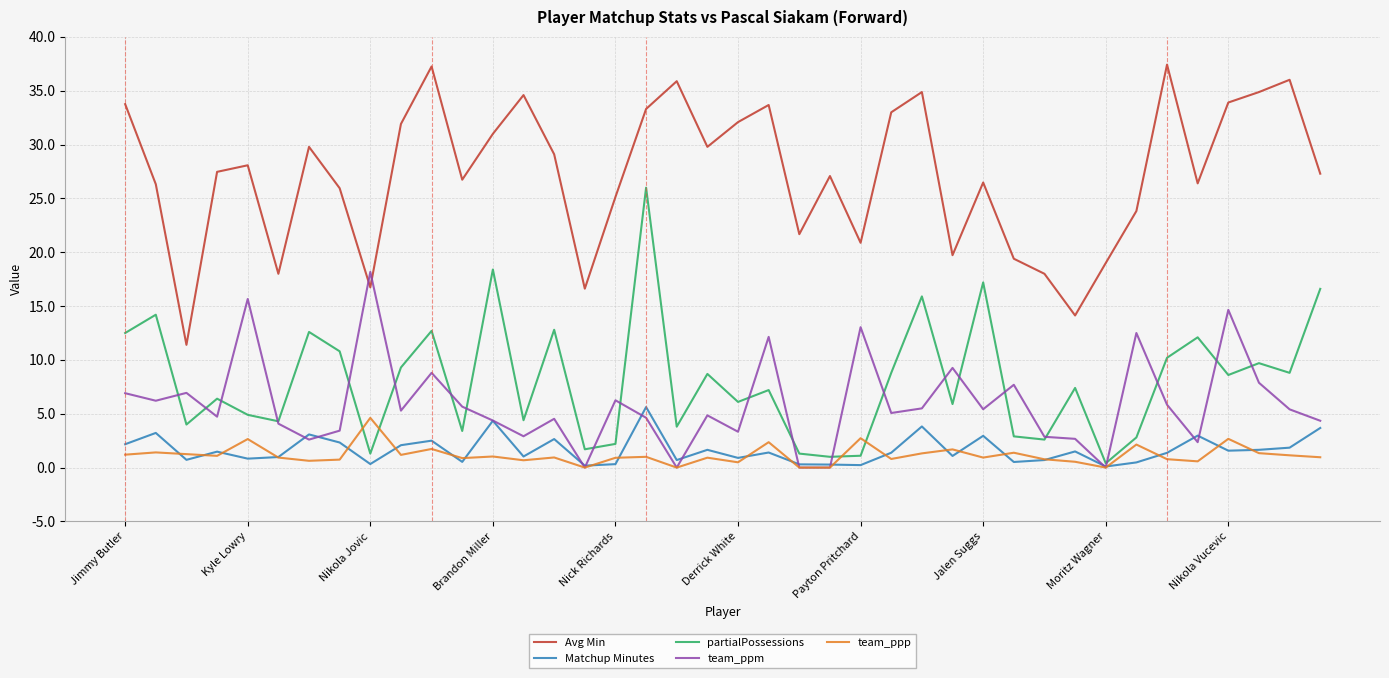

What is the minimum value for Avg Min?

11.4